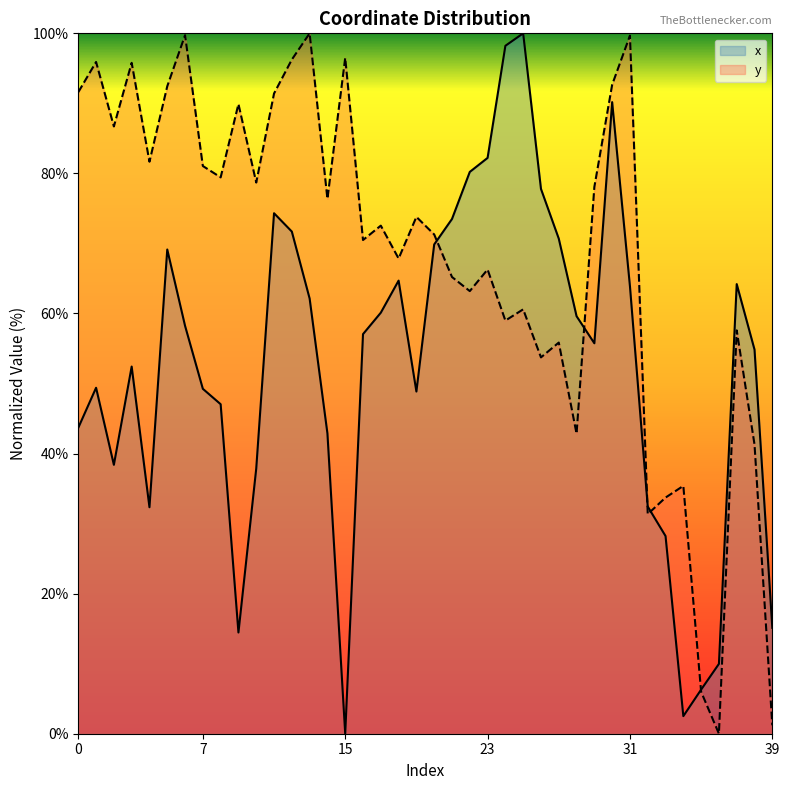

What is the difference between the highest and lowest values at 12?

24.6